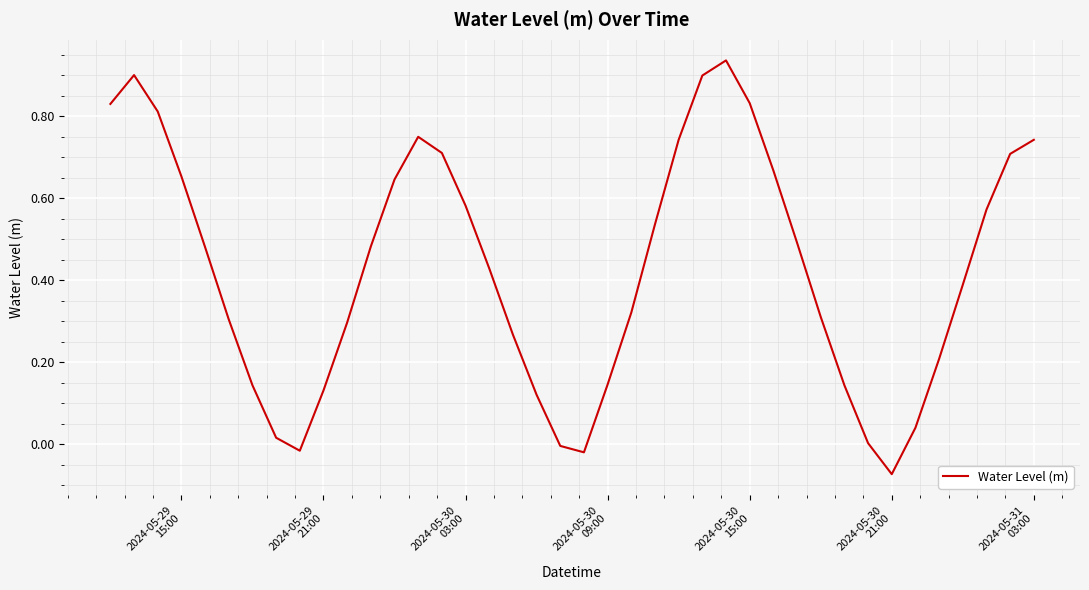

What is the difference between the maximum and minimum values?

1.0